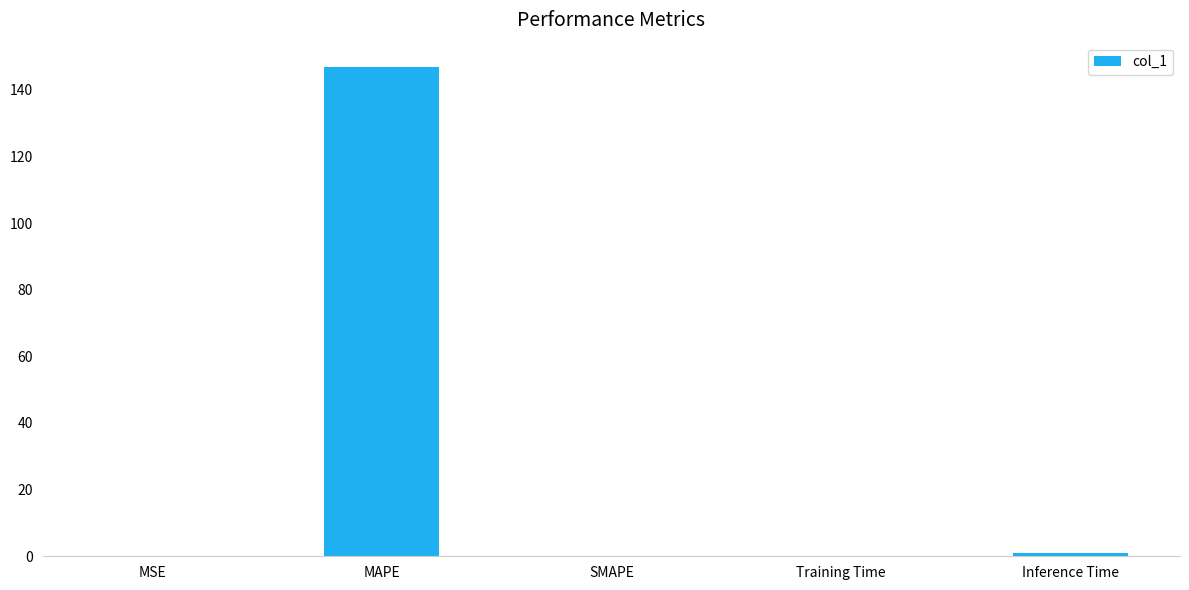

True or false: the data shows 0.0 at MSE.

True